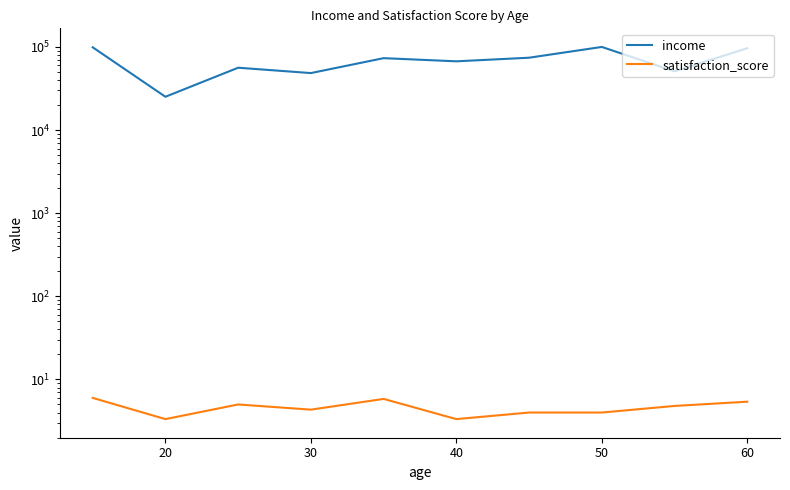

List the series in order of their overall mean, highest first.

income, satisfaction_score